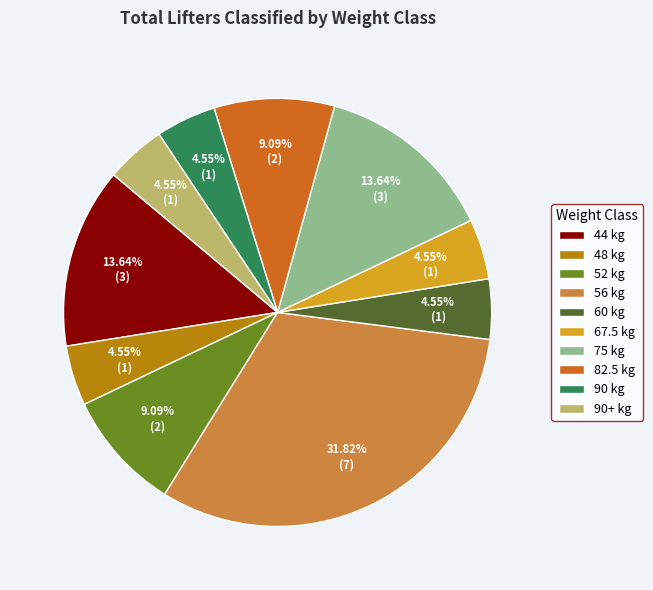

Do 48 kg and 90 kg together represent more than half of the pie?

No